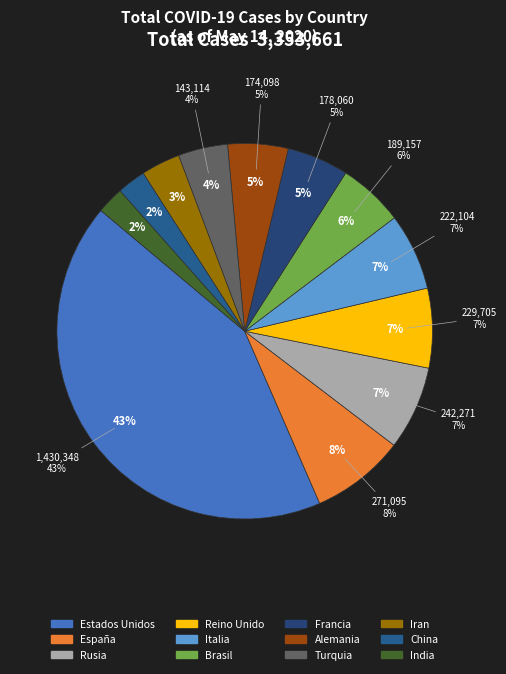

True or false: Francia accounts for 12% of the total.

False